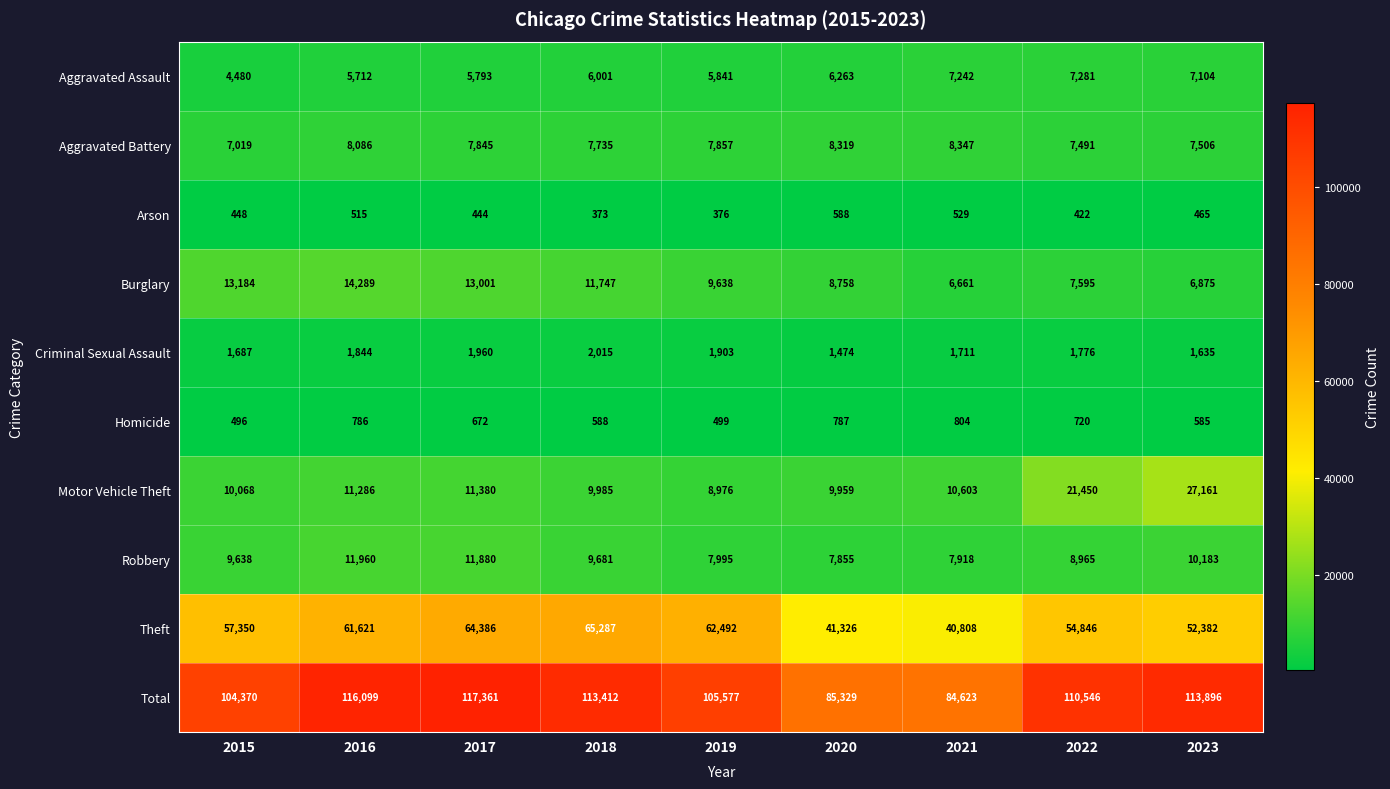

Which series has the widest spread of values?

Total